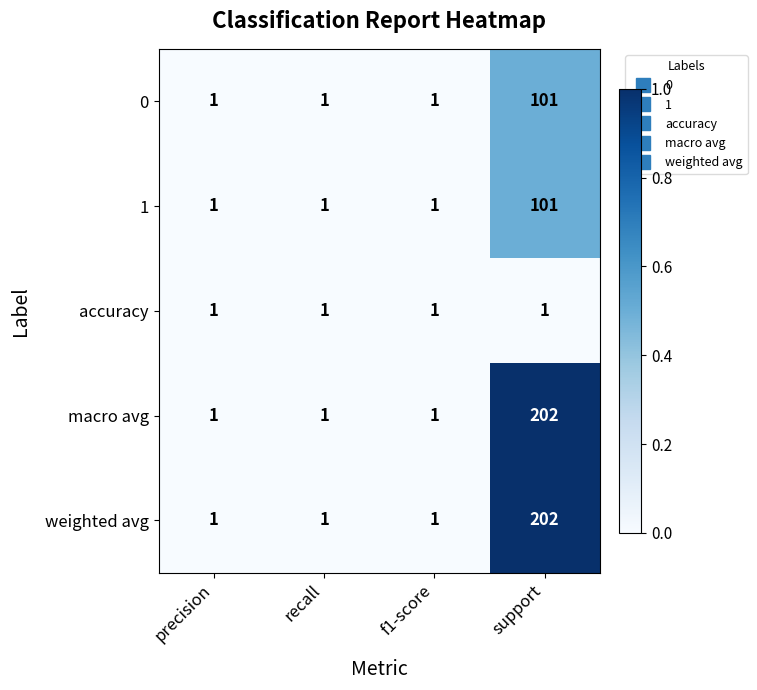

At which category is the sum across all series the highest?

support